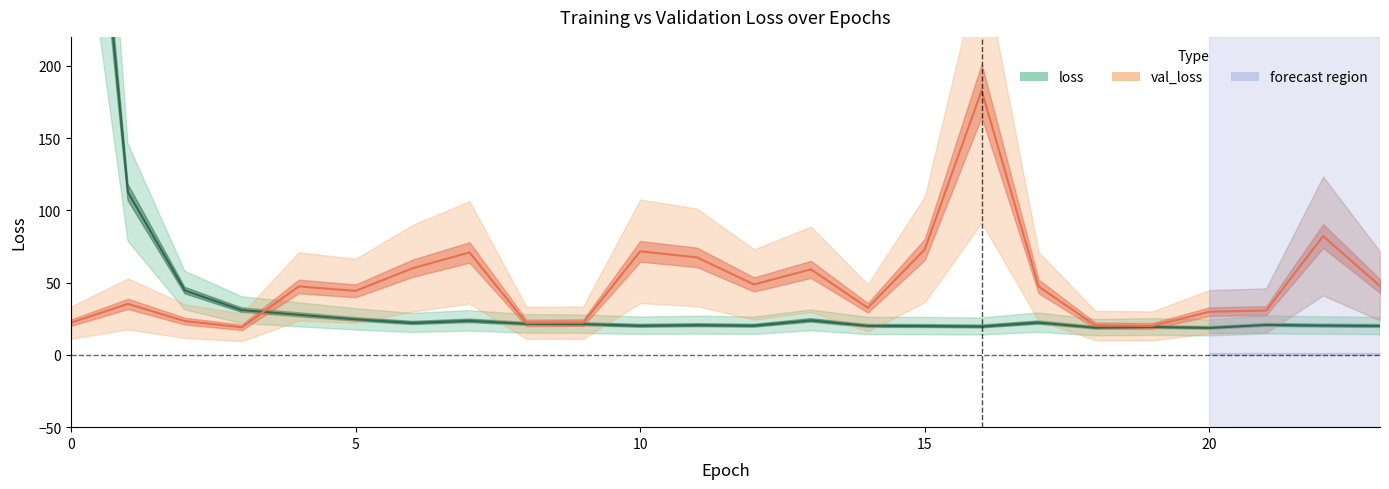

Rank the categories by loss value from lowest to highest.

20, 18, 19, 16, 15, 23, 14, 10, 12, 22, 11, 21, 9, 8, 6, 17, 7, 13, 5, 4, 3, 2, 1, 0